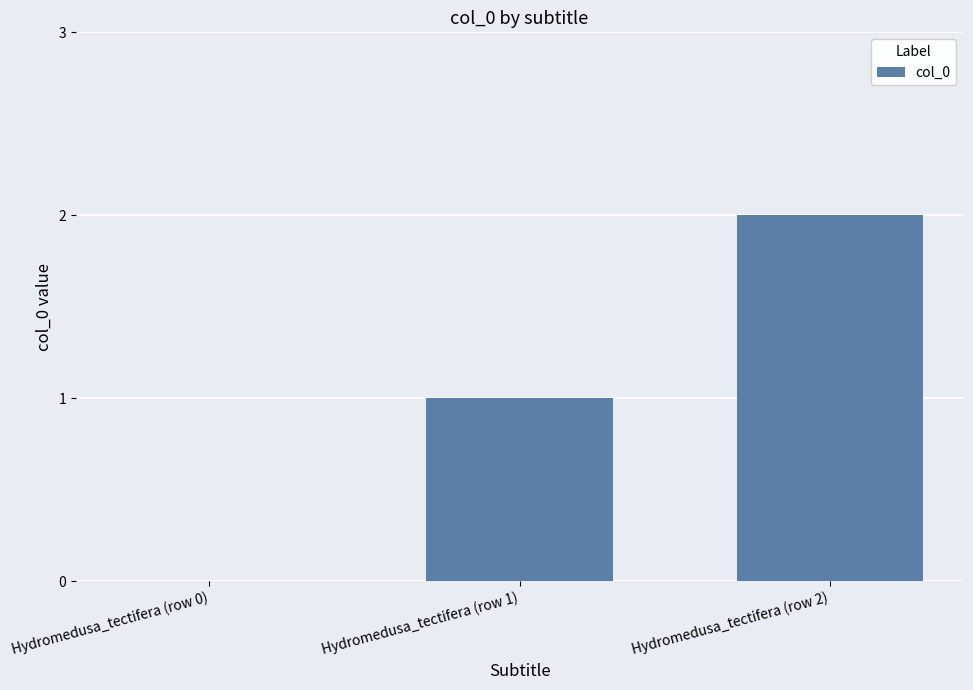

Count the number of data series in this chart.

1